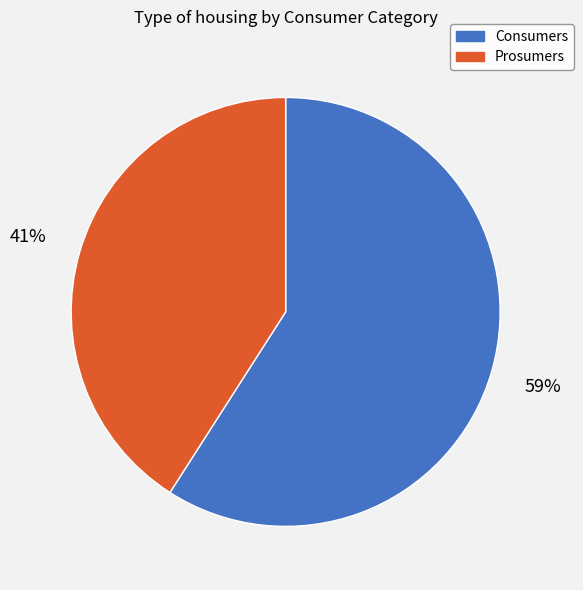

Rank the categories by value from highest to lowest.

Consumers, Prosumers